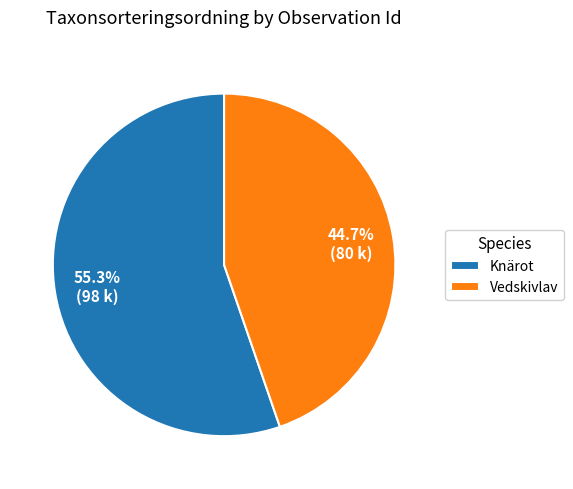

What is the largest slice in the pie chart?

Knärot